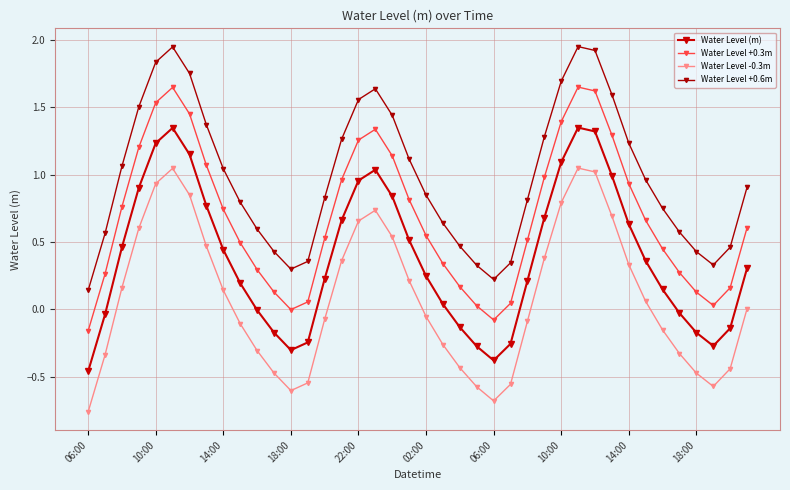

Count the number of data series in this chart.

4